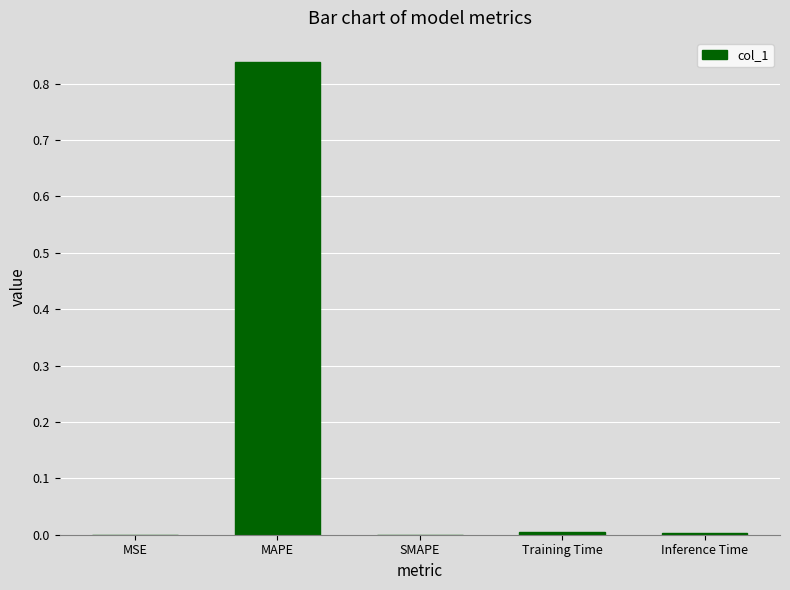

At which category does the chart reach its peak across all series?

MAPE